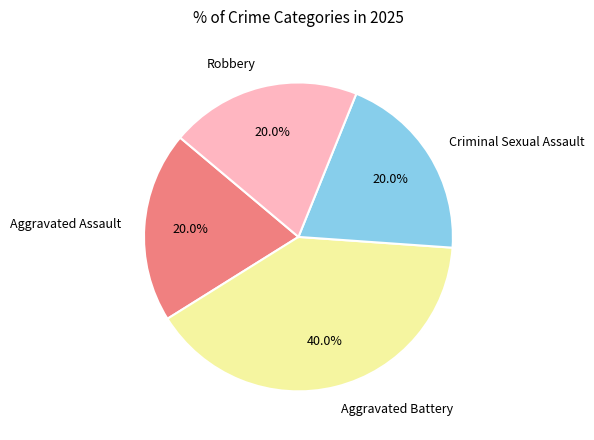

Is Criminal Sexual Assault the majority of the pie?

No